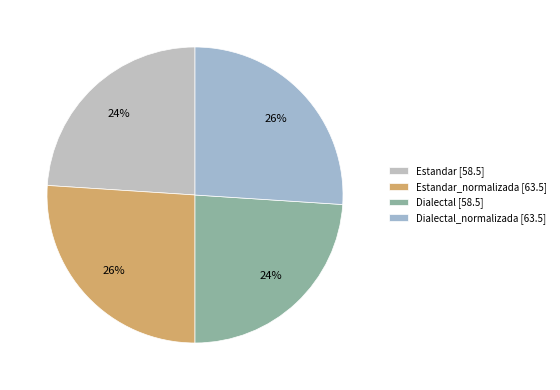

Count the number of slices in the pie.

4